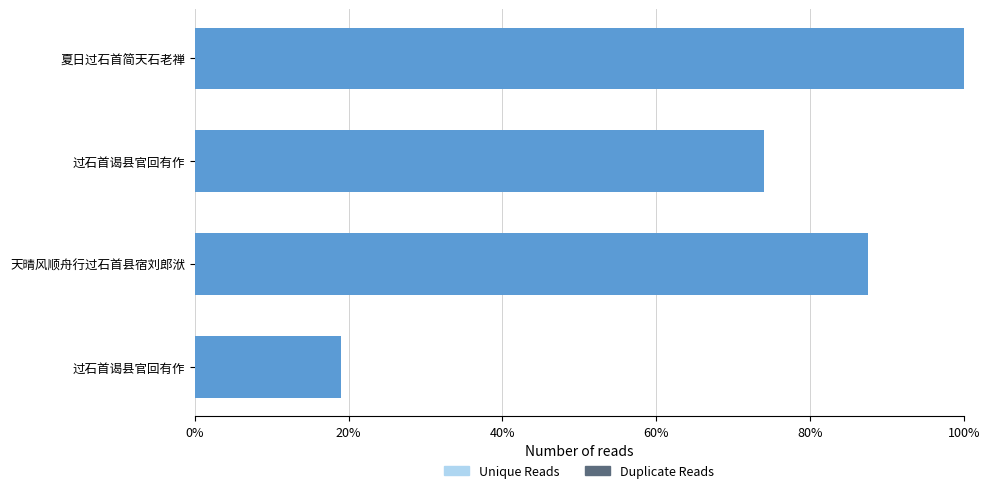

What is the difference between the maximum and minimum values?

0.8